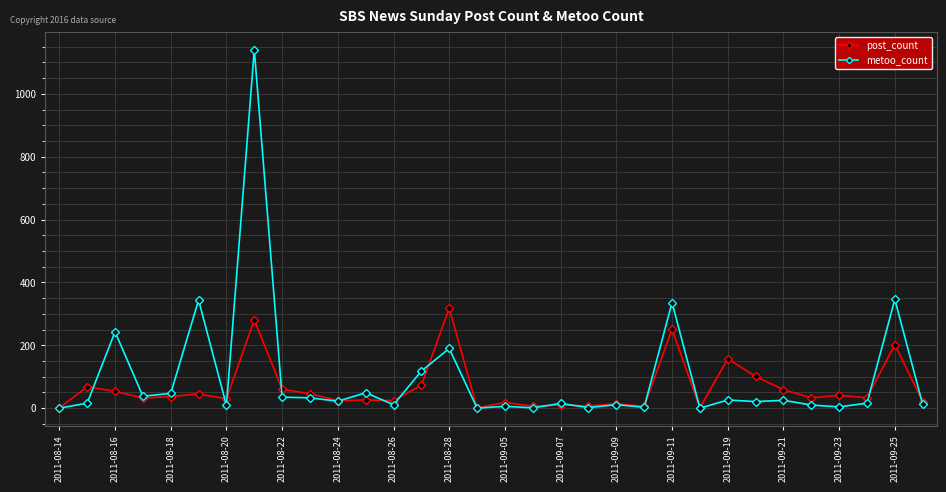

Which series has the largest range (max minus min)?

metoo_count